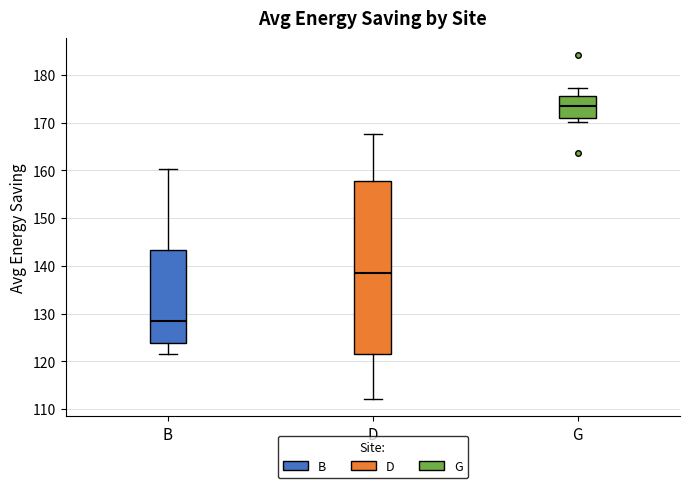

Where does the upper whisker of the box for D end on the y-axis? The values are not printed on the chart, so give them approximately, as read against the axis.

168